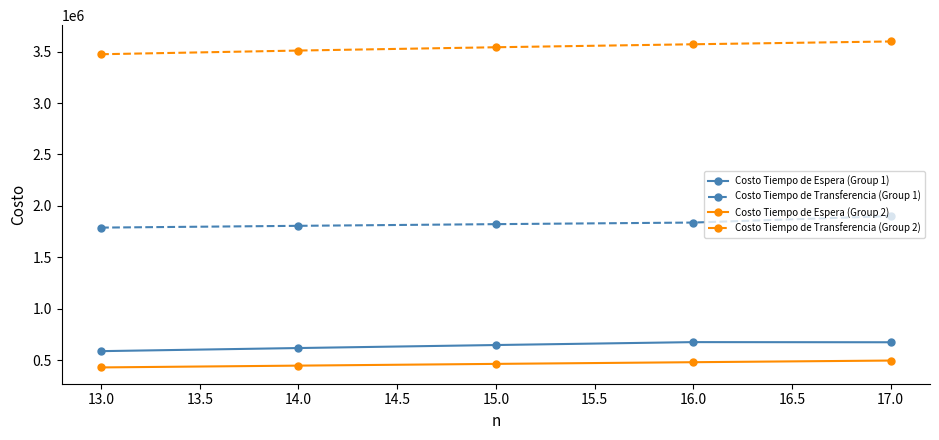

Which series has the largest total across all categories?

Costo Tiempo de Transferencia (Group 2)